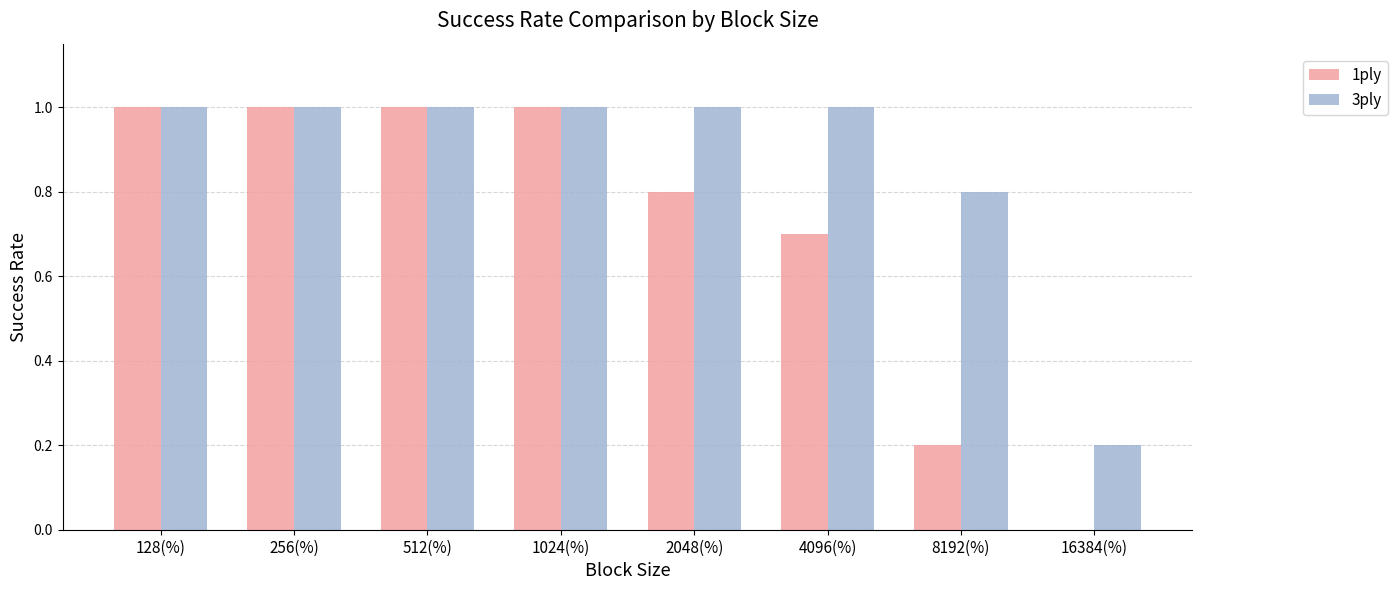

Reading left to right, extract all data points from this chart.

1ply: 1.0	1.0	1.0	1.0	0.8	0.7	0.2	0.0
3ply: 1.0	1.0	1.0	1.0	1.0	1.0	0.8	0.2